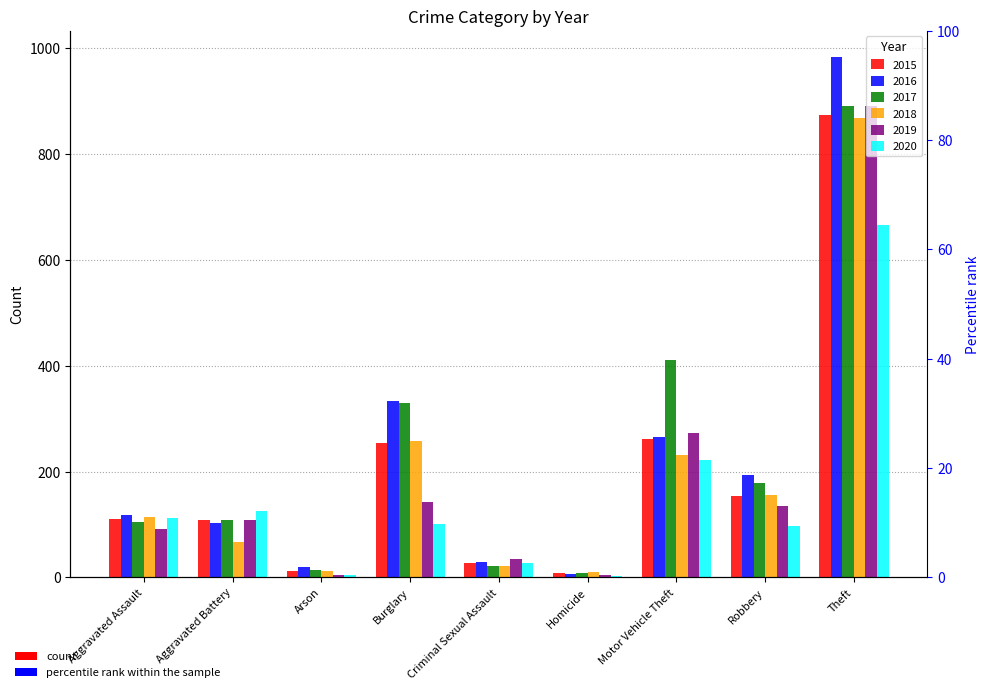

What position from the left is Motor Vehicle Theft?

7